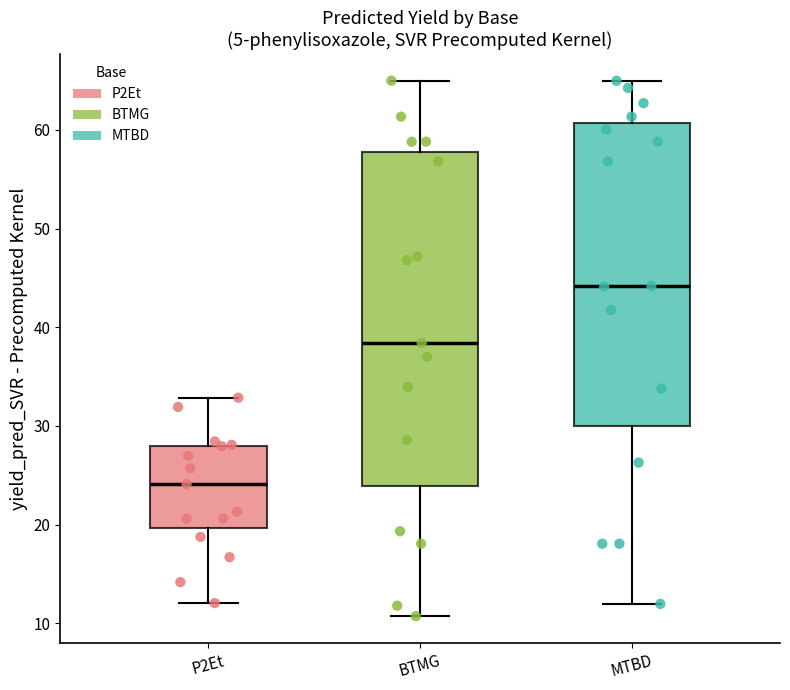

Reading left to right, transcribe this box plot: for each box, give where its median line is, the range the box spans, and where its two whiskers end, as read against the y-axis. The values are not printed on the chart, so give them approximately, as read against the axis.

P2Et: median 24, box 20 to 28, whiskers 12 to 33
BTMG: median 38, box 24 to 58, whiskers 11 to 65
MTBD: median 44, box 30 to 61, whiskers 12 to 65